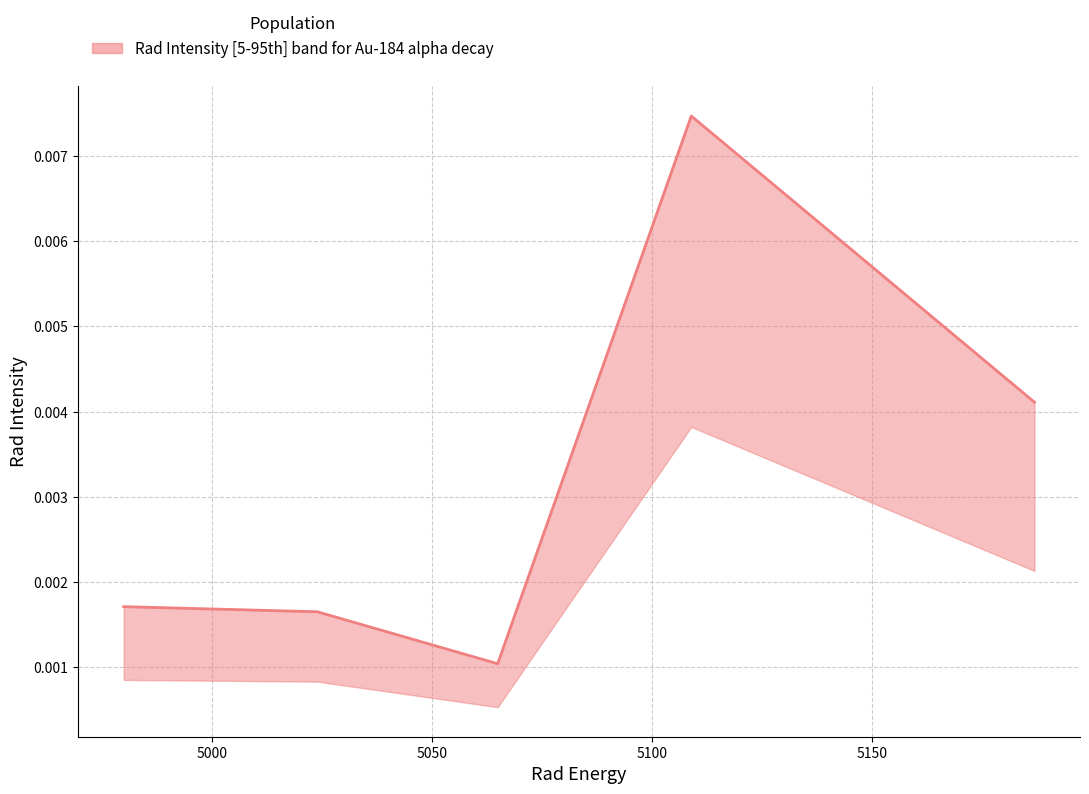

Which has a higher value, 5100 or 5000?

5100